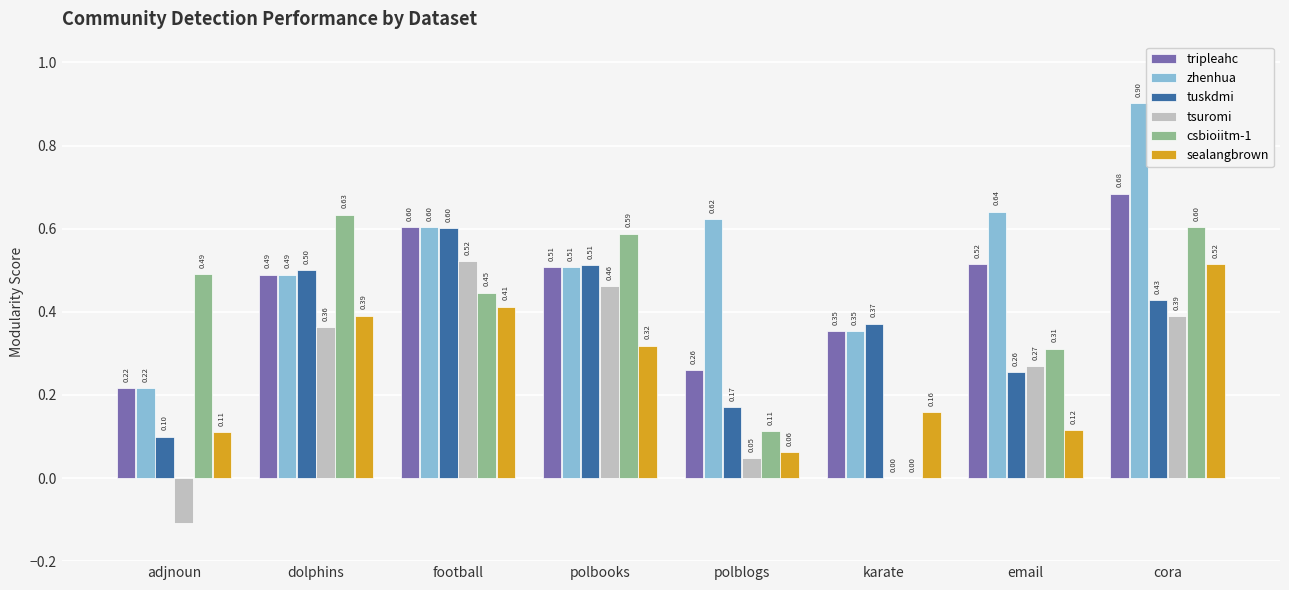

Where is csbioiitm-1 nearest to the value 0?

karate